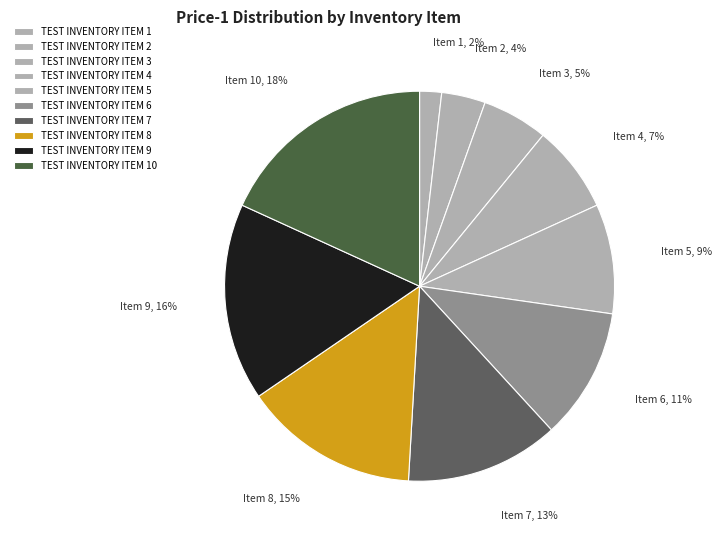

How many segments does this pie chart have?

10